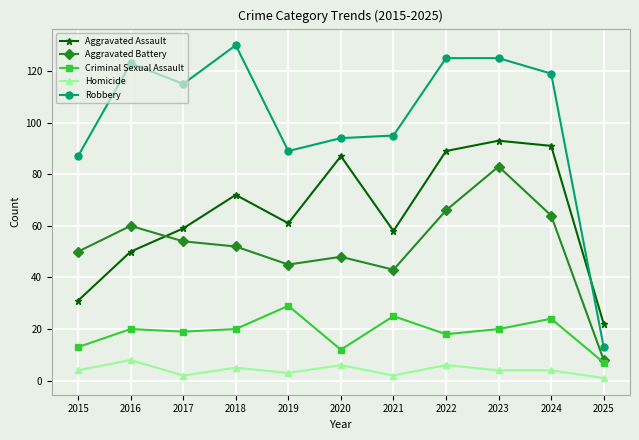

What is the total value across all series at 2016?

261